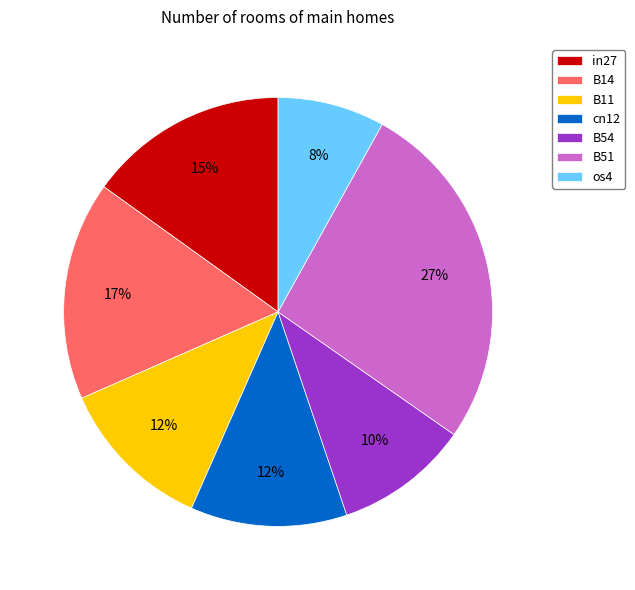

True or false: B54 accounts for 1% of the total.

False